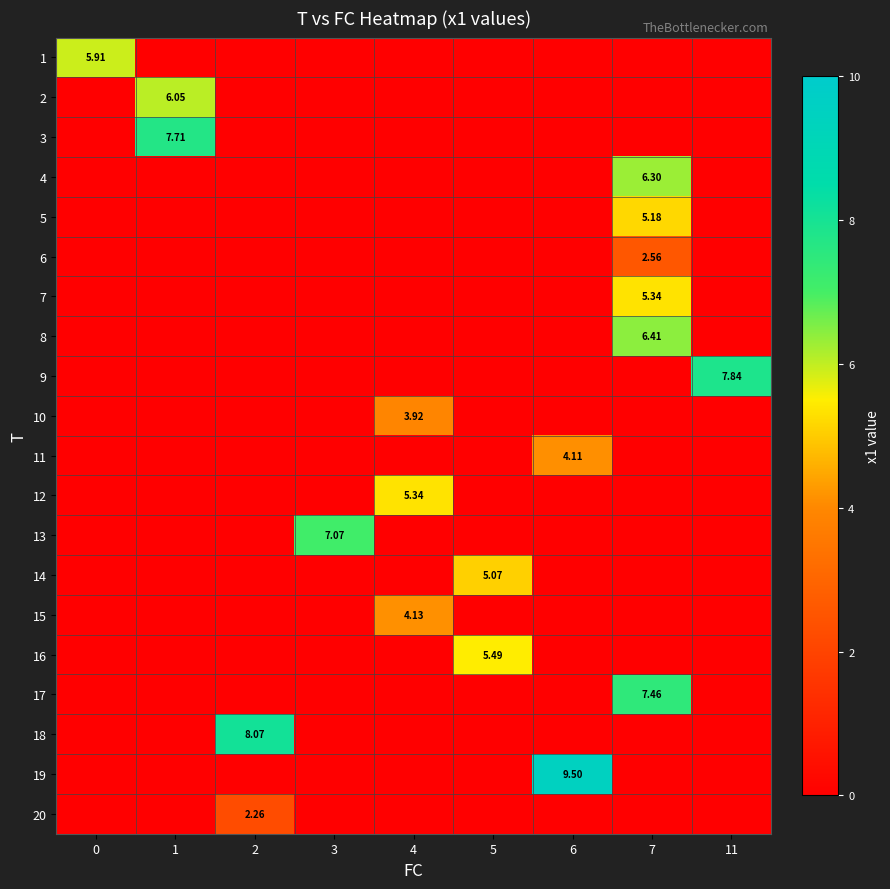

What is the total value across all series at 6?

13.6